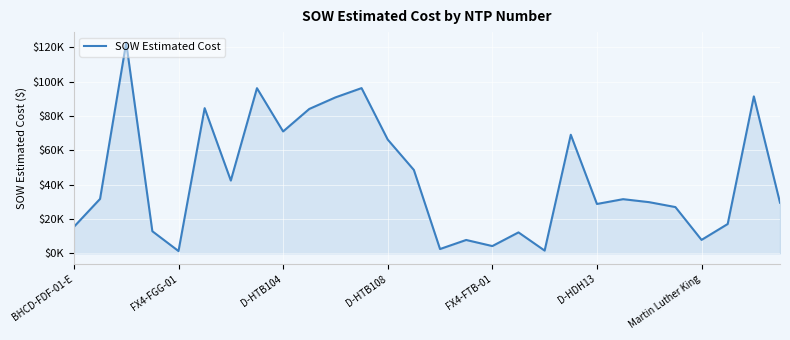

What is the maximum value shown in the chart?

122715.9